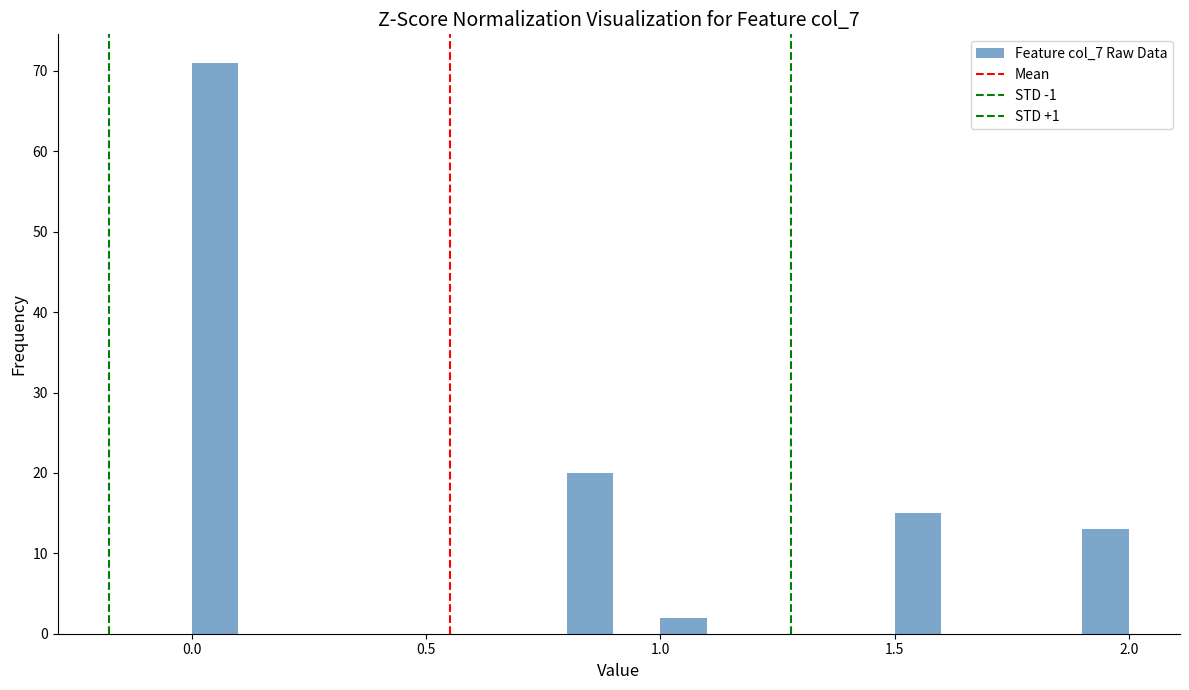

Around what value on the x-axis is the tallest bar? Give the approximate position of its centre, as read against the axis.

0.05